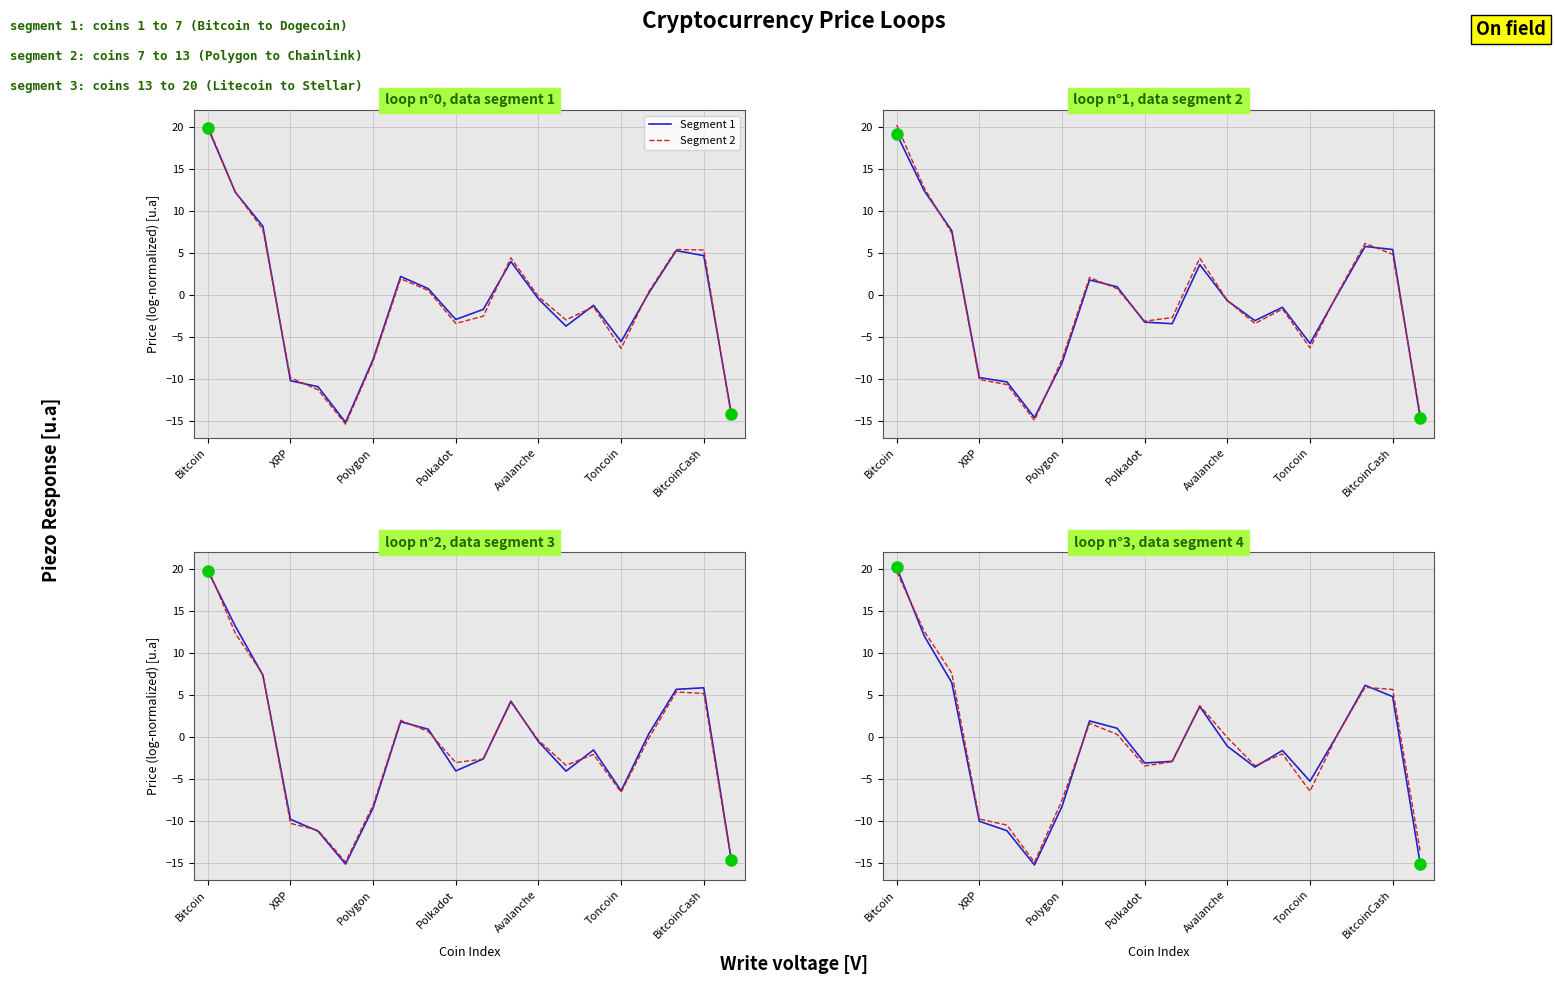

At which category is the sum across all series the highest?

Bitcoin